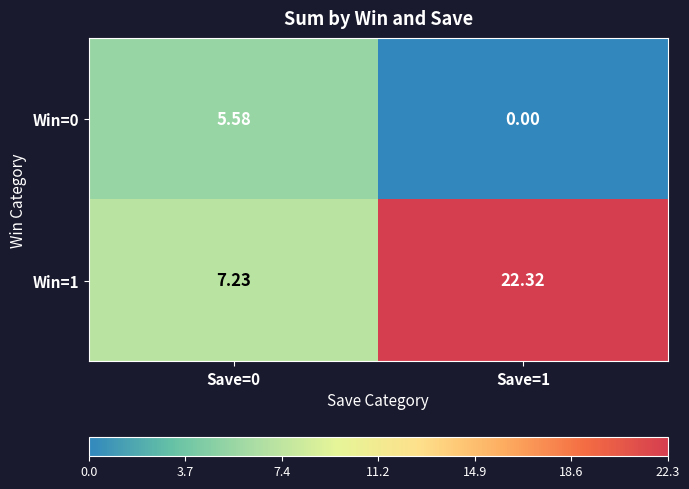

At Save=0, list the series in order from largest to smallest.

Win=1, Win=0